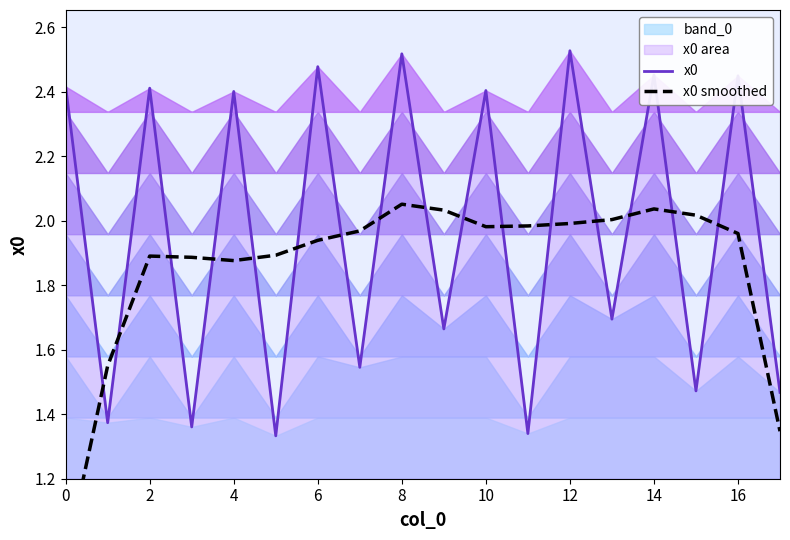

What is the maximum value shown in the chart?

2.5